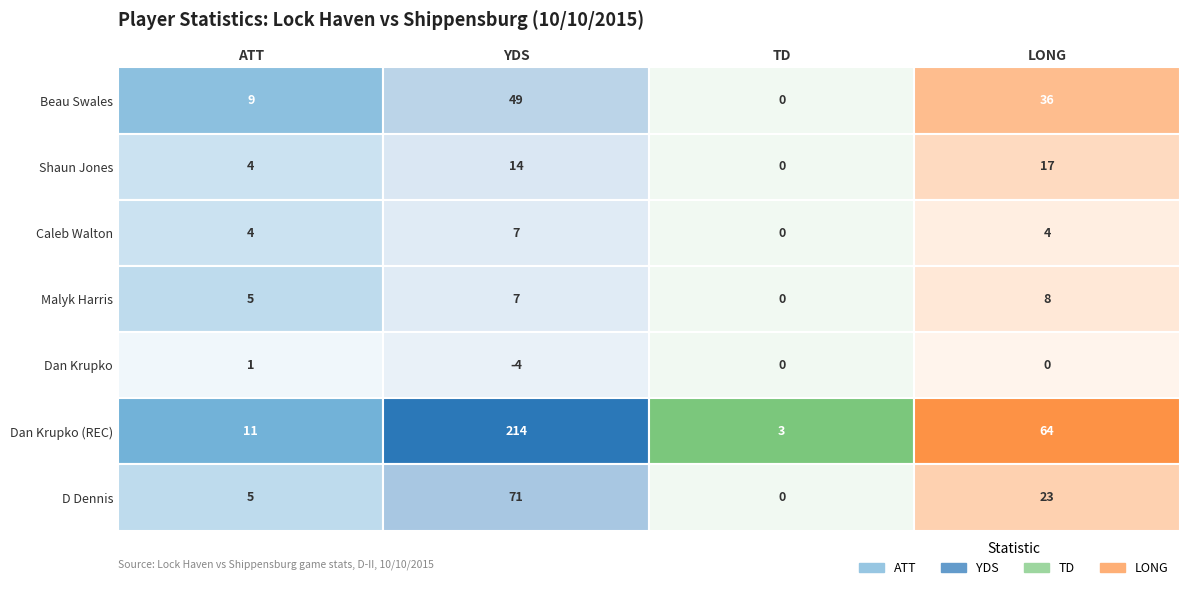

Between ATT and LONG, which series saw the biggest shift?

Dan Krupko (REC)